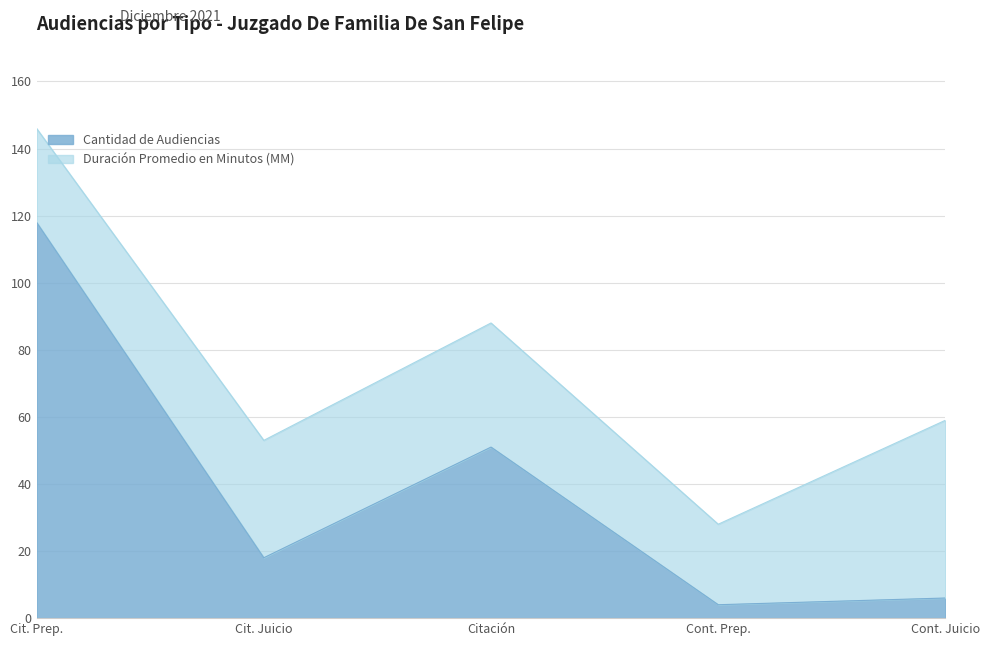

What is the total value across all series at Cont. Juicio?

59